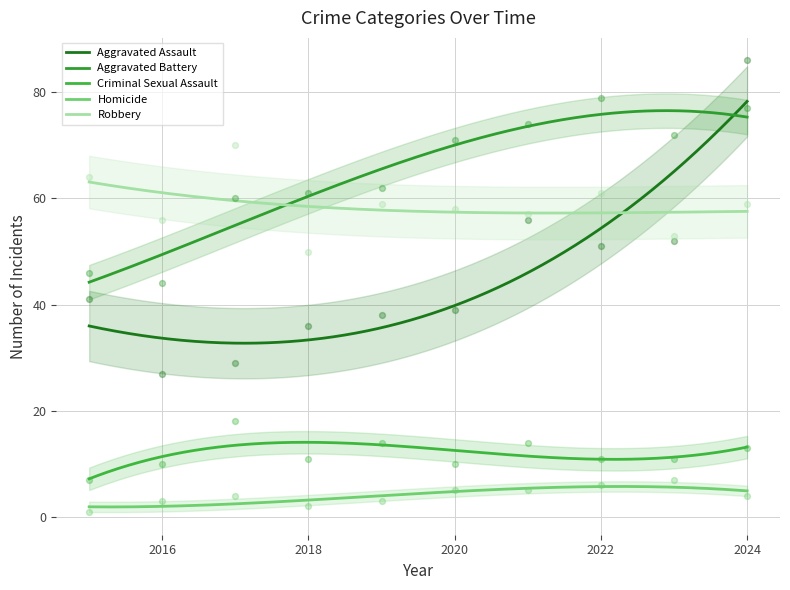

Is the value of Homicide at 2016 greater than the value of Aggravated Battery at 2016?

No